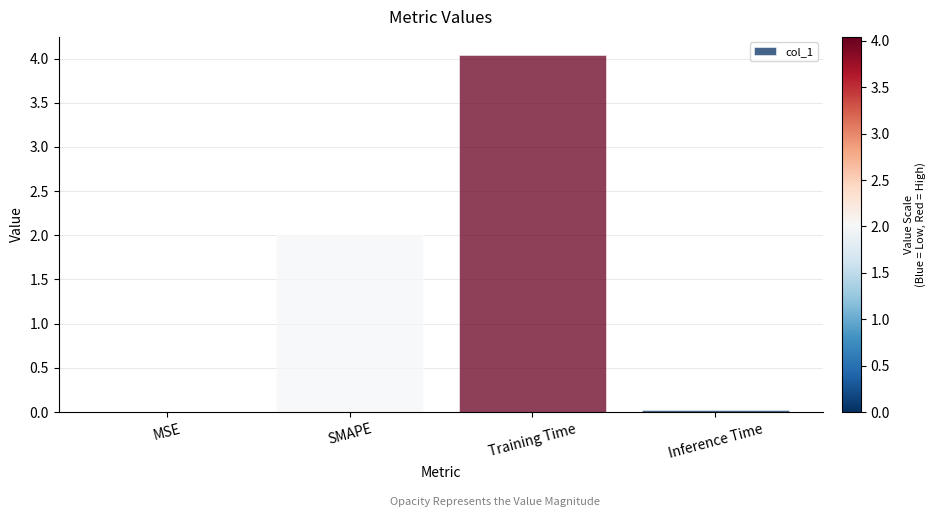

Are the bars horizontal?

No